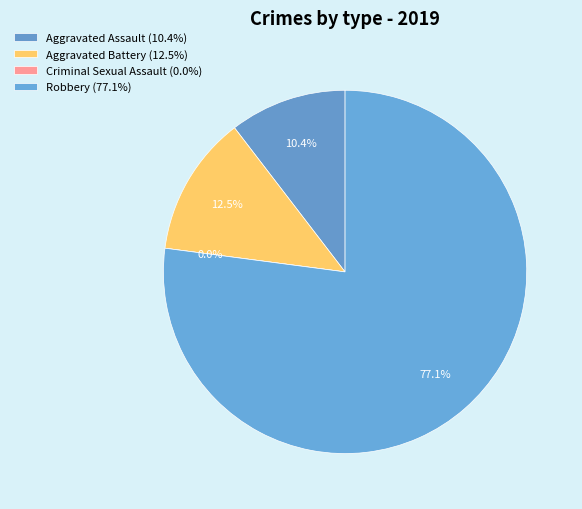

The Aggravated Battery slice represents 12% of the pie. True or false?

True